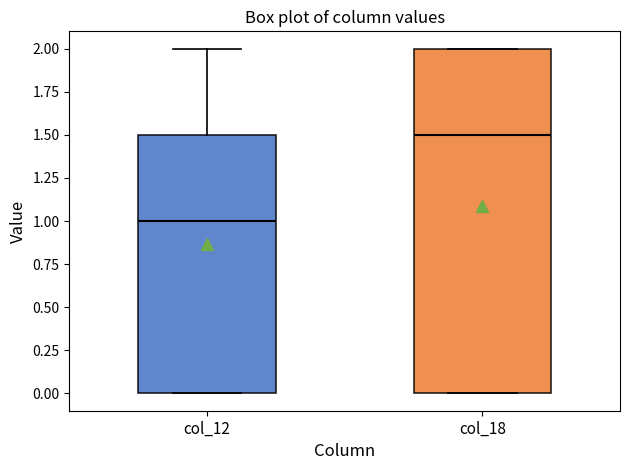

Reading left to right, read every box against the y-axis: the position of its median line, the range the box covers, and the ends of its whiskers. The values are not printed on the chart, so give them approximately, as read against the axis.

col_12: median 1.0, box 0.0 to 1.5, whiskers 0.0 to 2.0
col_18: median 1.5, box 0.0 to 2.0, whiskers 0.0 to 2.0